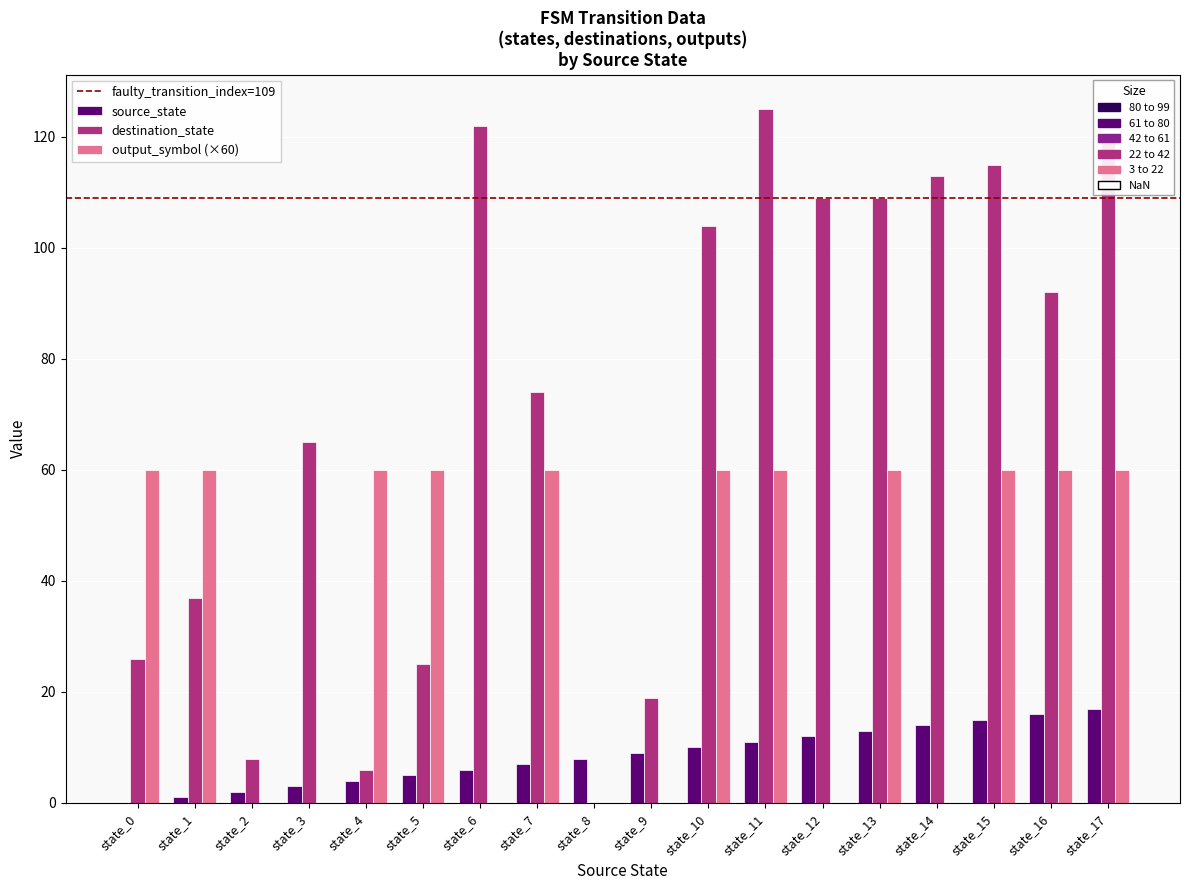

What is the sum of all source_state values?

153